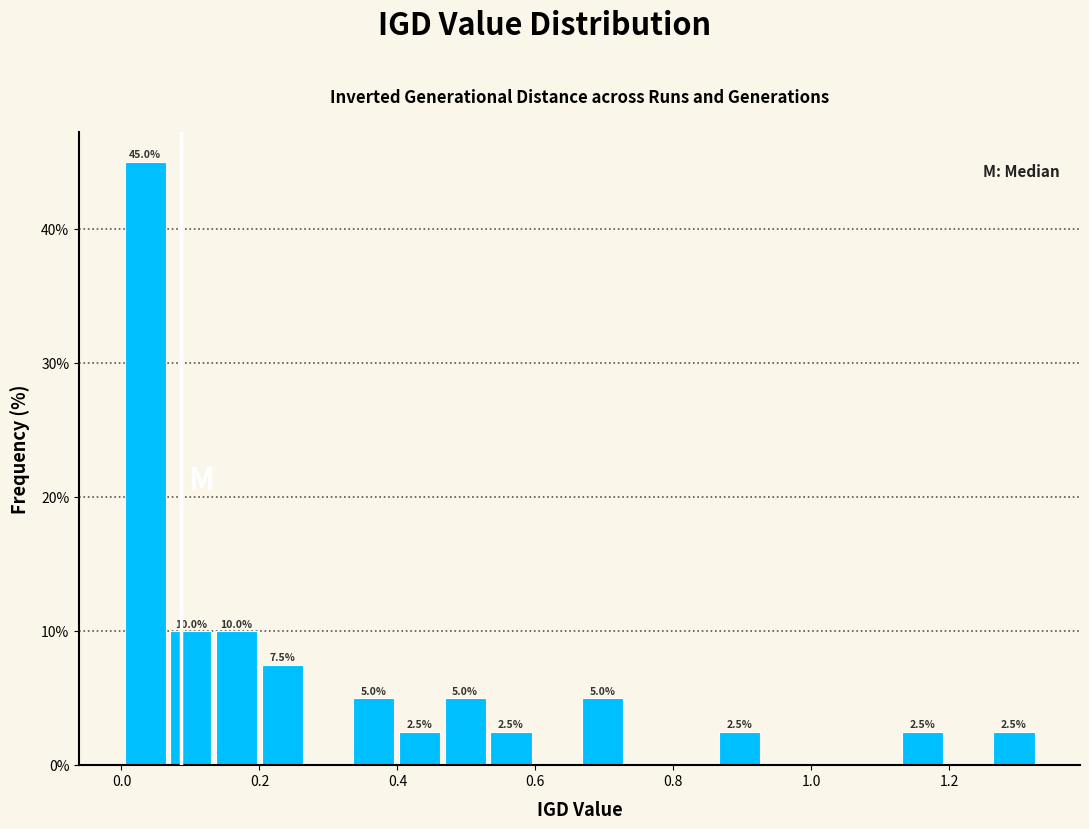

Around what value on the x-axis is the tallest bar? Give the approximate position of its centre, as read against the axis.

0.04